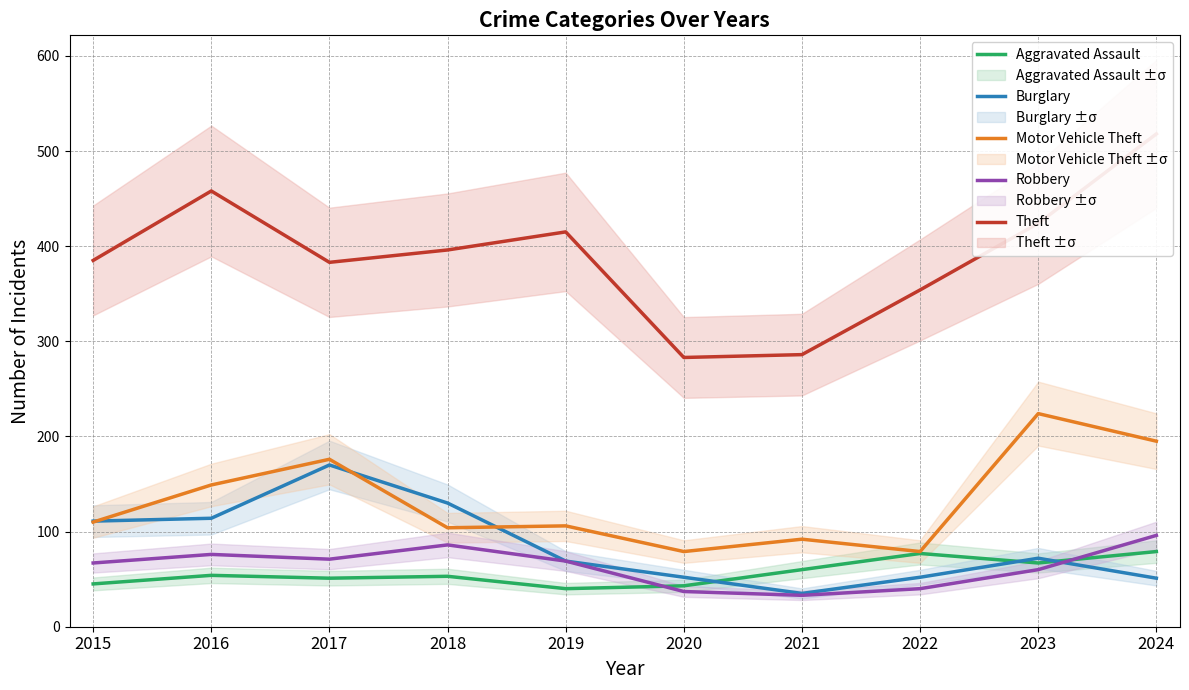

Which has a higher value, 2020 or 2015?

2015